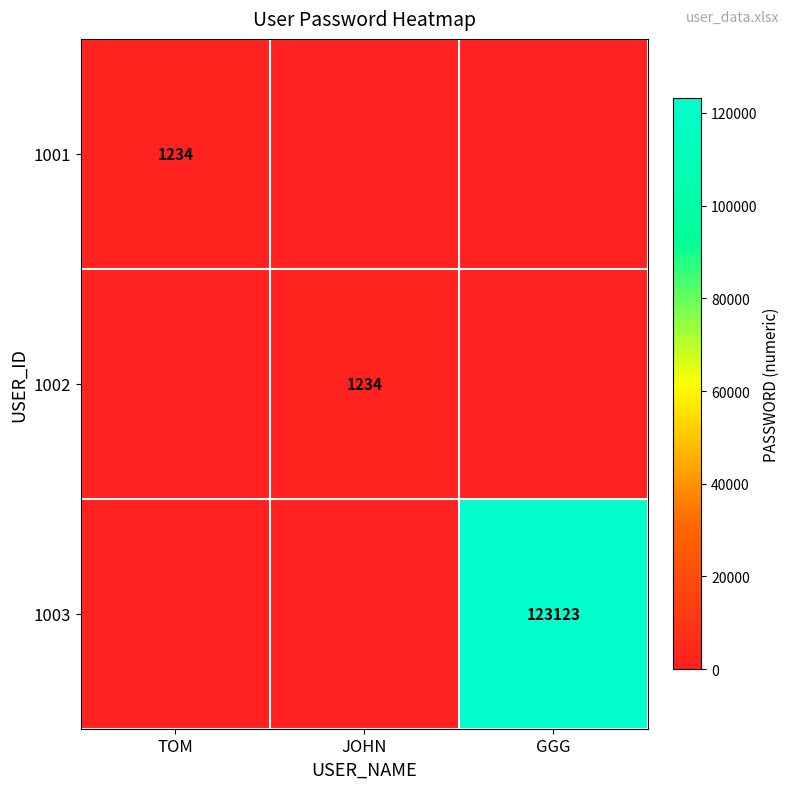

Is it true that 1001 equals 418 at TOM?

False